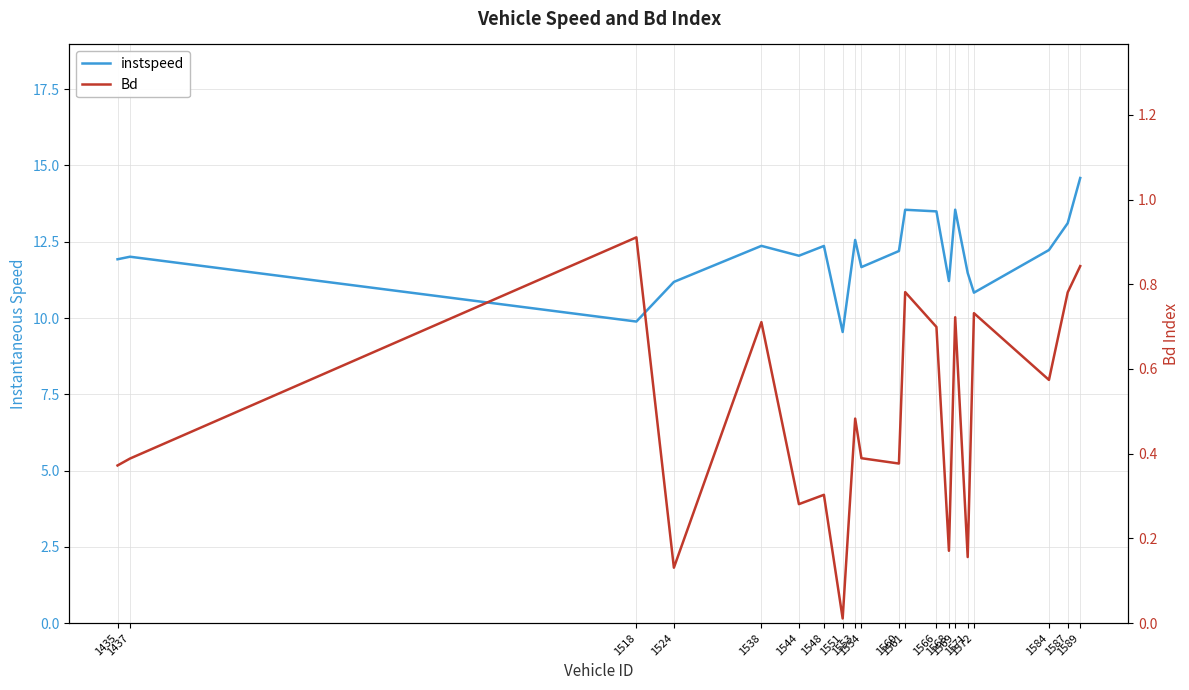

At 1560, list the series in order from smallest to largest.

Bd, instspeed